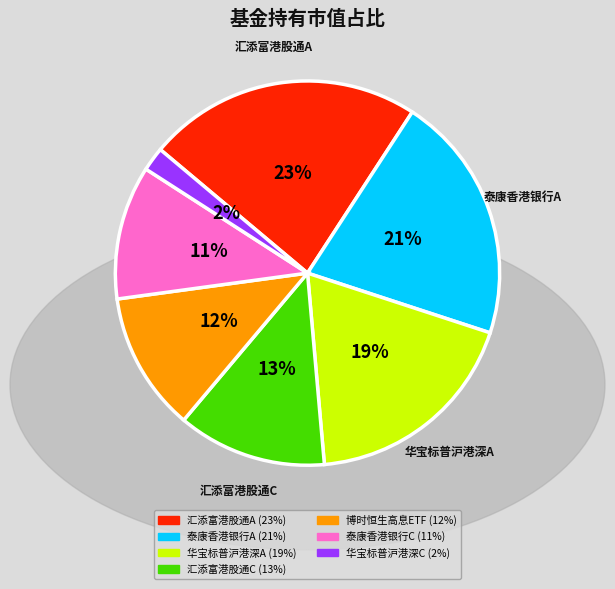

To the nearest percent, what is the difference between the largest and smallest slice percentages?

21%